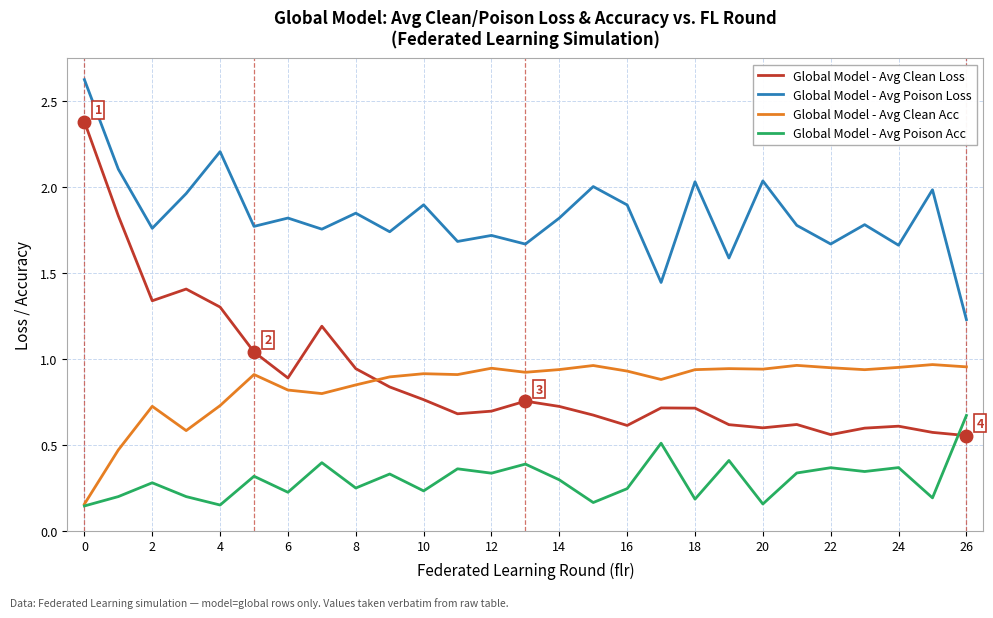

True or false: Global Model - Avg Clean Acc and Global Model - Avg Poison Loss intersect in this chart.

False